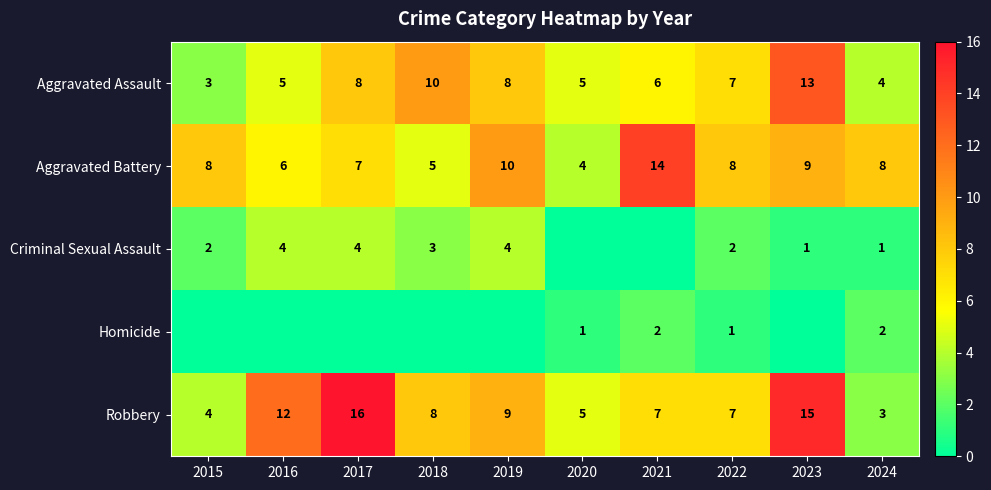

Which category has the highest value across all series?

2017